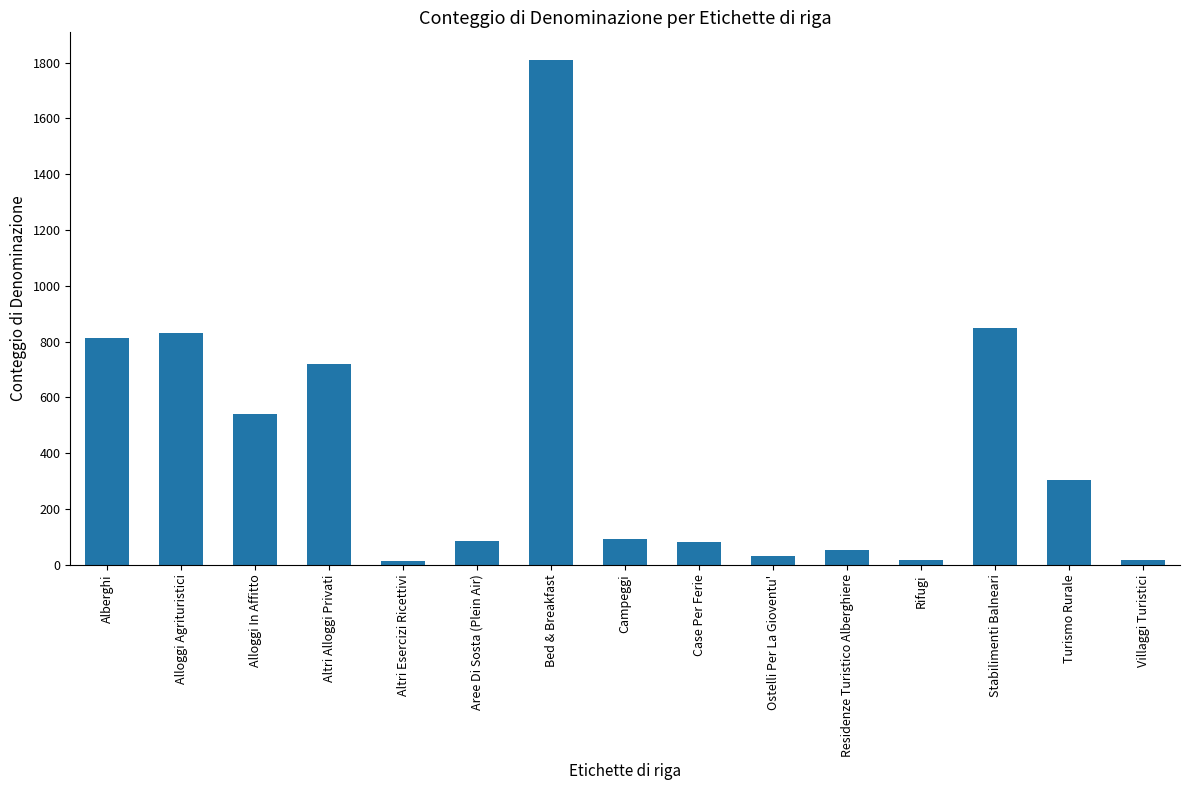

The value at Alloggi Agrituristici is 521. True or false?

False